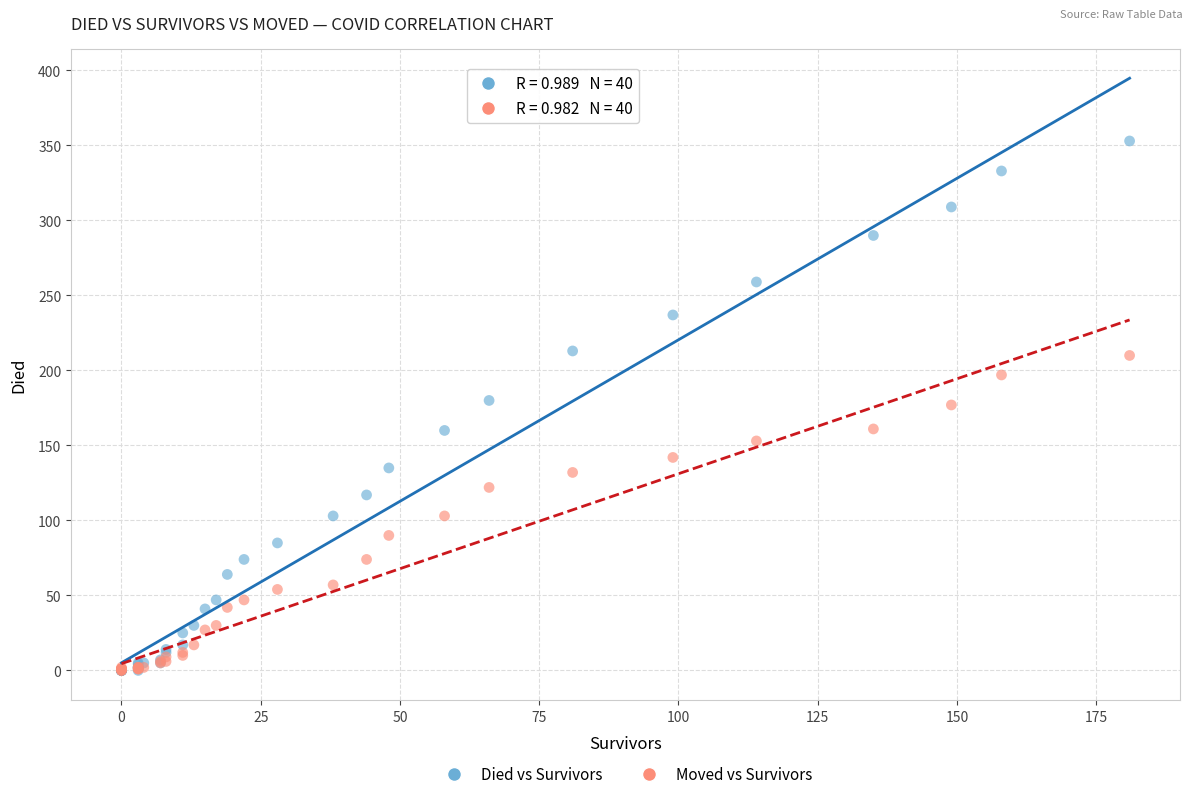

Which series has the largest Y range (max minus min)?

Died vs Survivors